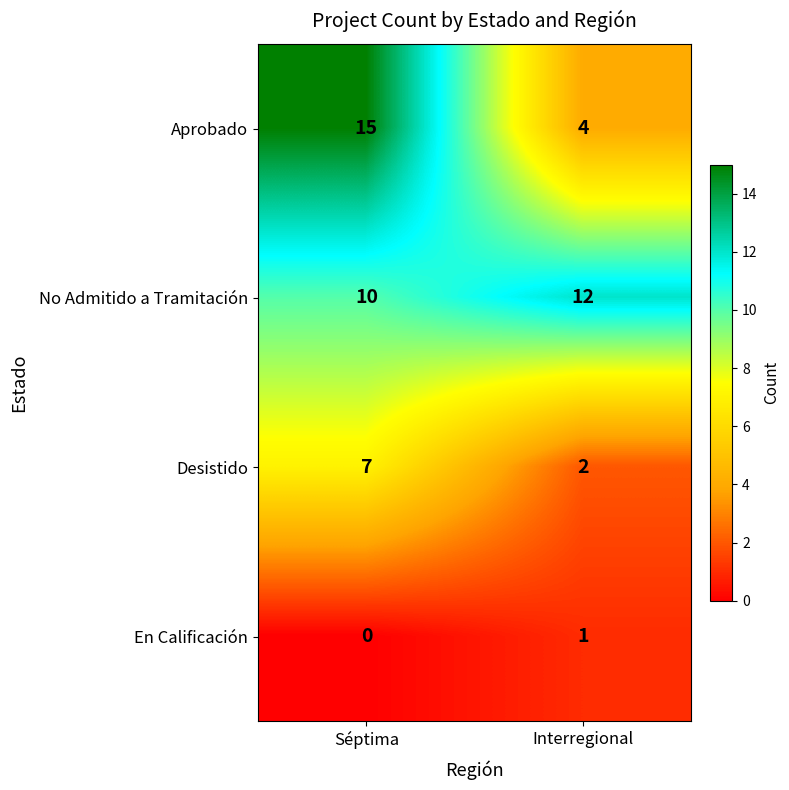

Count the number of data series in this chart.

4